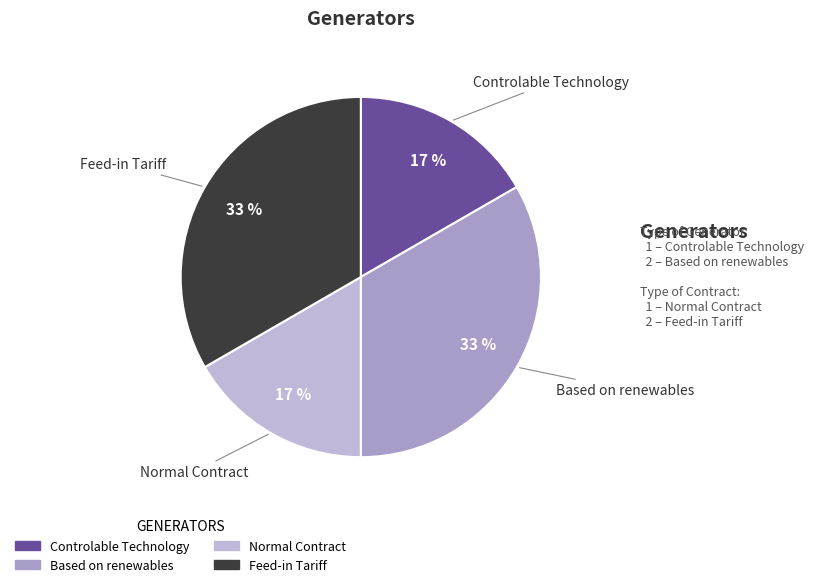

Does any single category account for the majority?

No